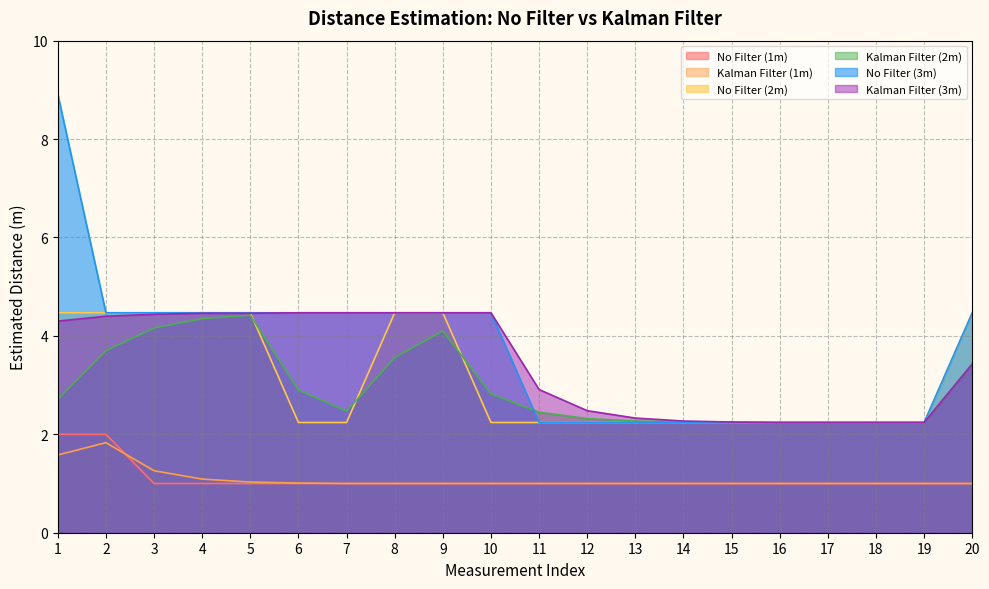

How many interior local valleys does the Kalman Filter (2m) series have?

1